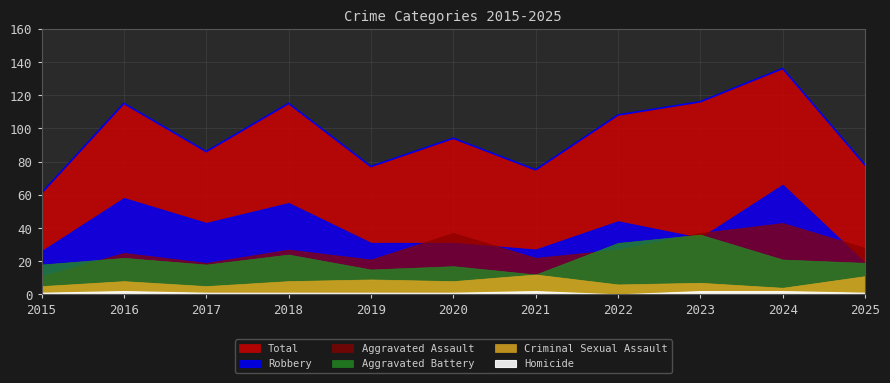

Rank the categories by Total value from lowest to highest.

2015, 2021, 2019, 2025, 2017, 2020, 2022, 2016, 2018, 2023, 2024